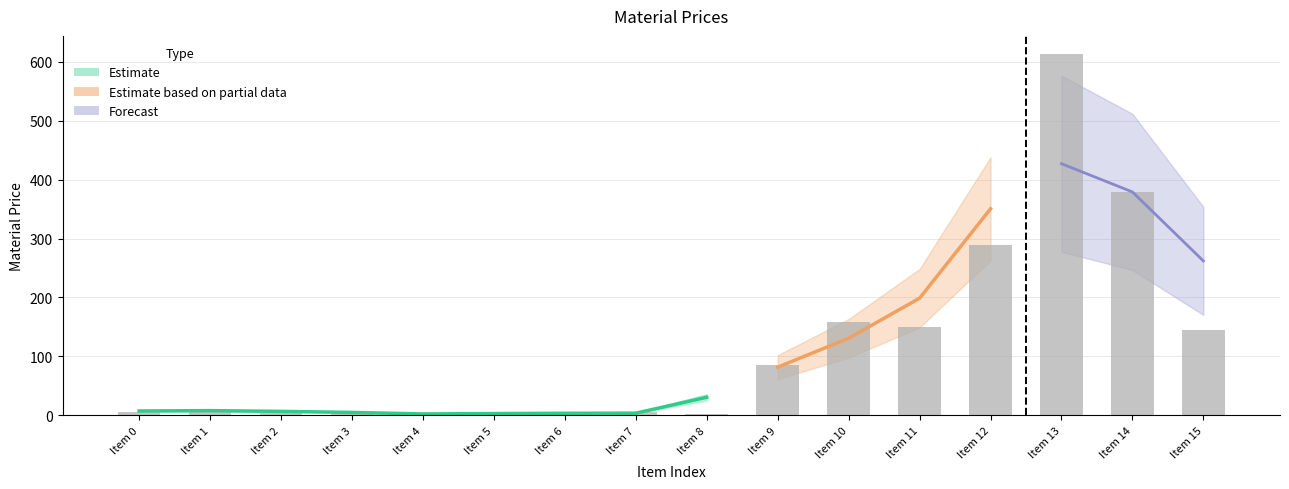

What is the change in value from Item 2 to Item 9?

+76.1